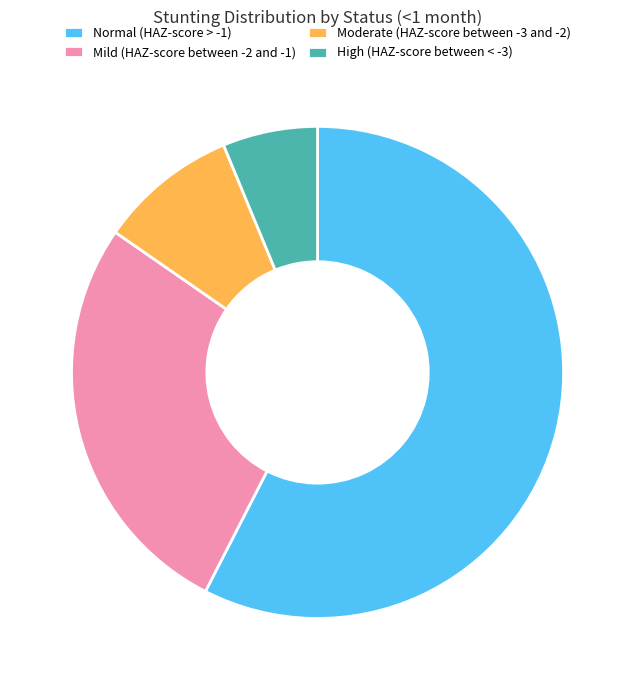

The High (HAZ-score between < -3) slice represents 6% of the pie. True or false?

True